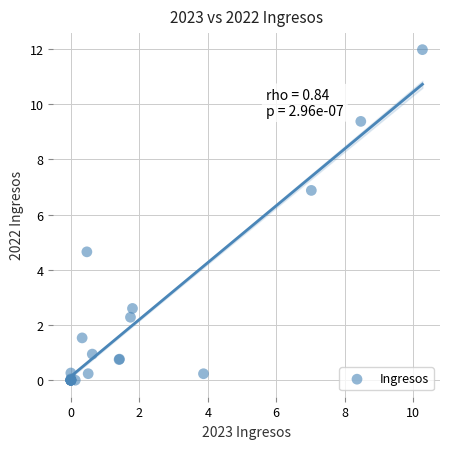

What Y value in the scatter plot is closest to 5?

4.7